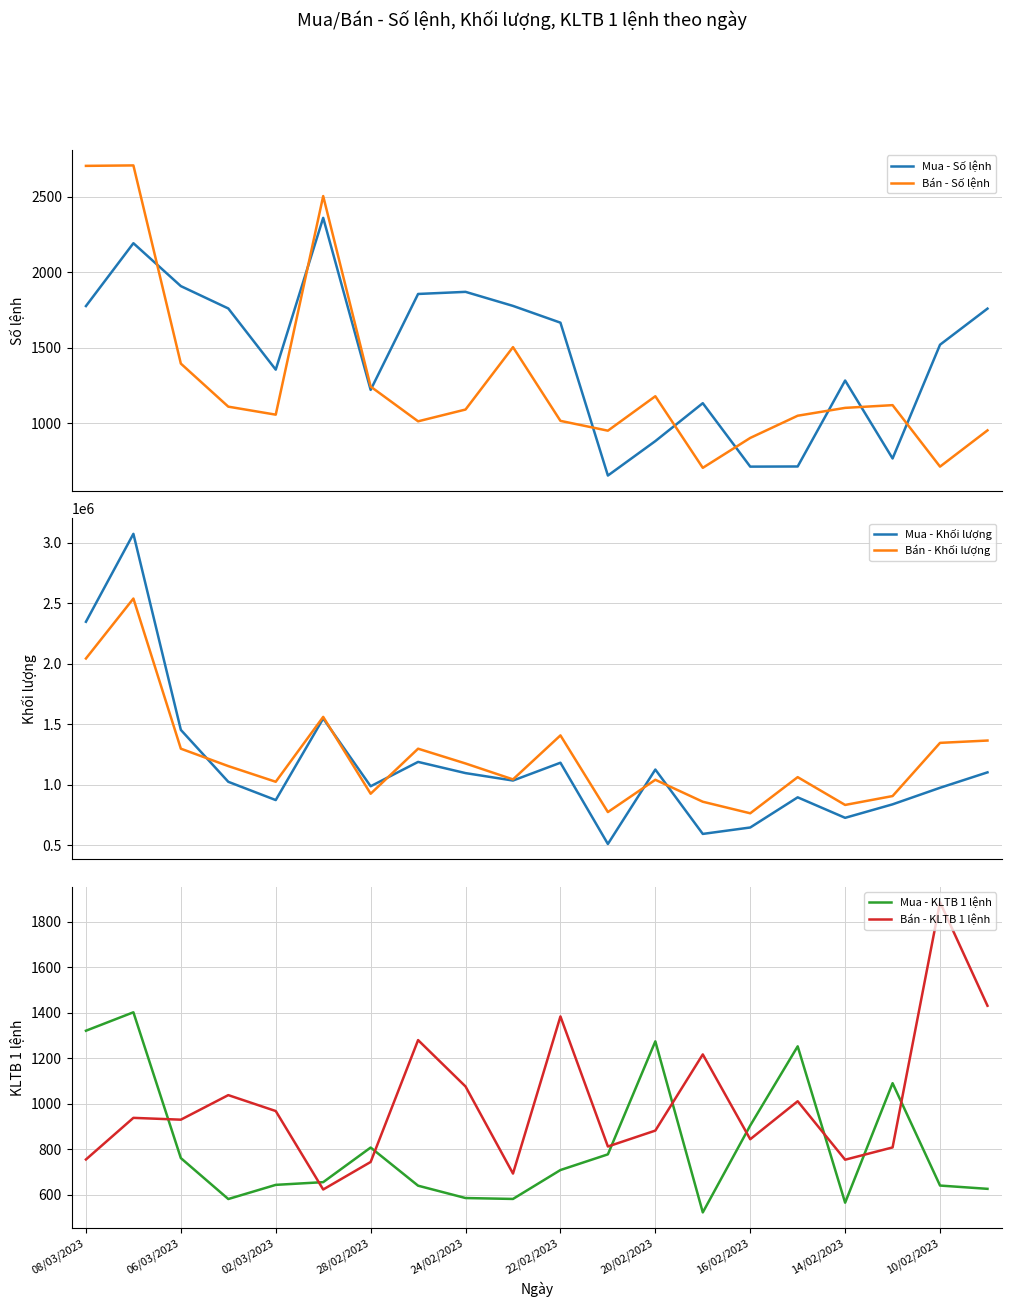

What is the maximum value for Mua - Số lệnh?

2360